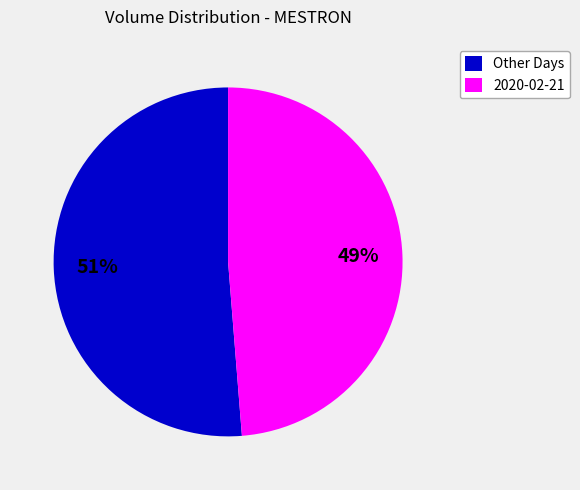

What is the smallest slice in the pie chart?

2020-02-21